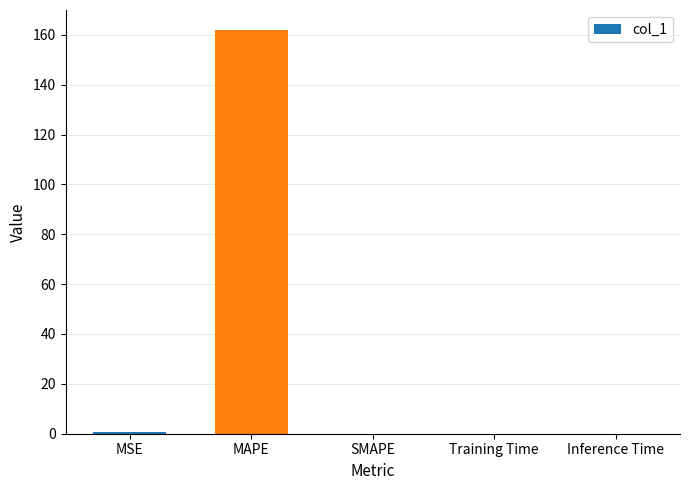

True or false: the data shows 161.8 at MAPE.

True